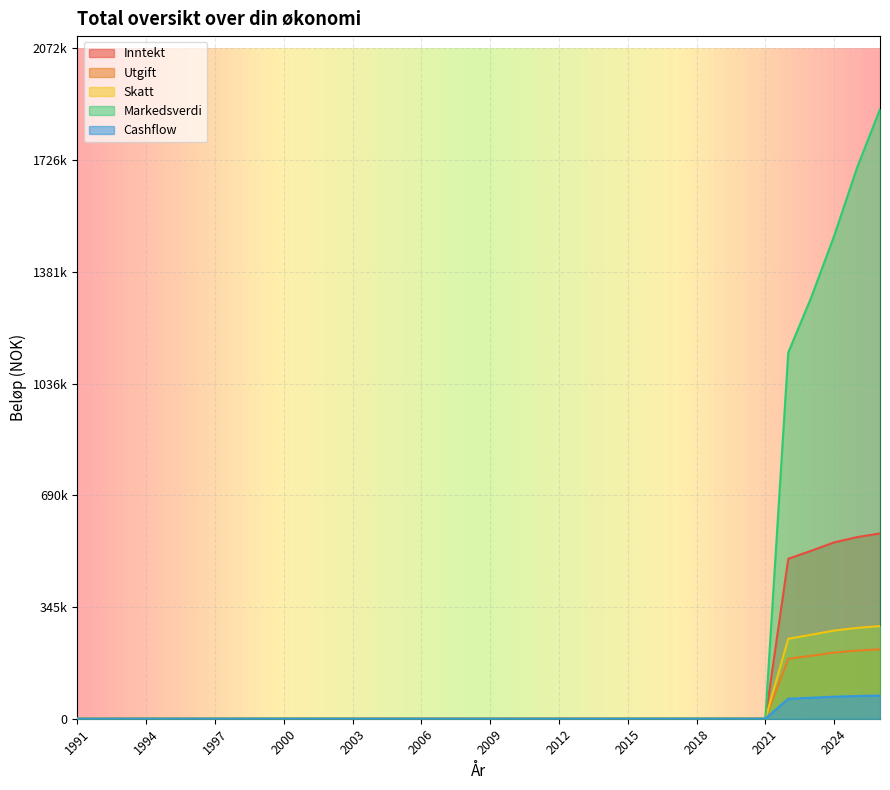

True or false: Skatt and Markedsverdi intersect in this chart.

False